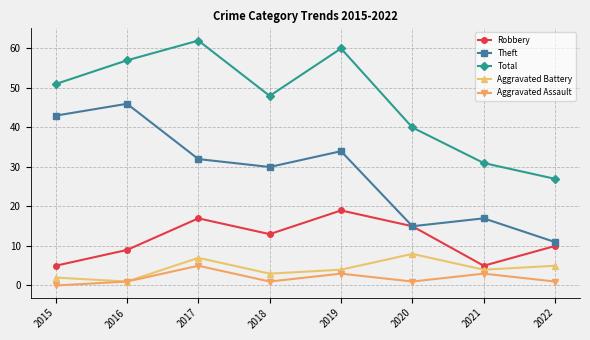

True or false: Aggravated Assault and Total intersect in this chart.

False